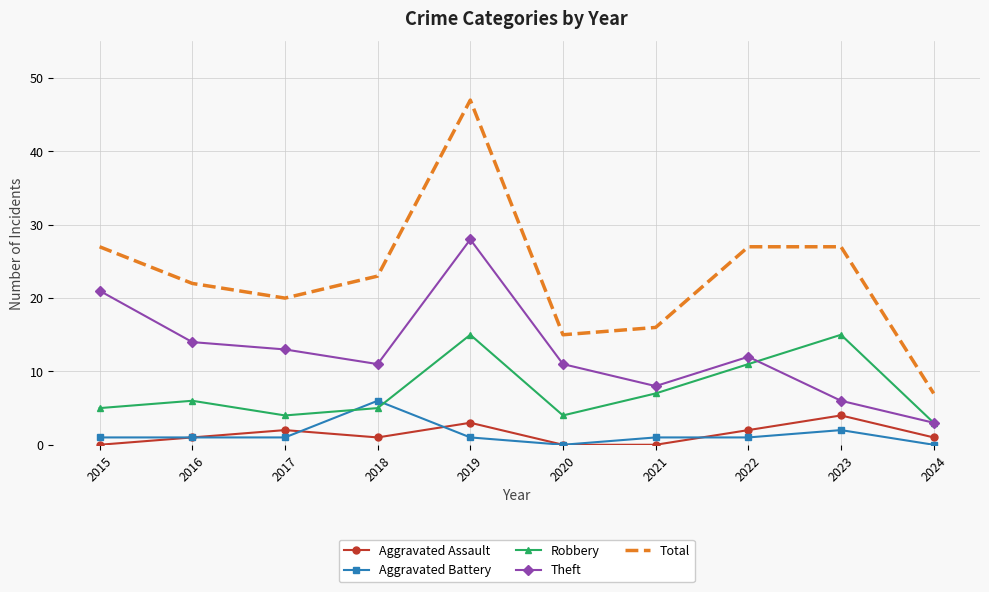

What is the maximum value shown in the chart?

47